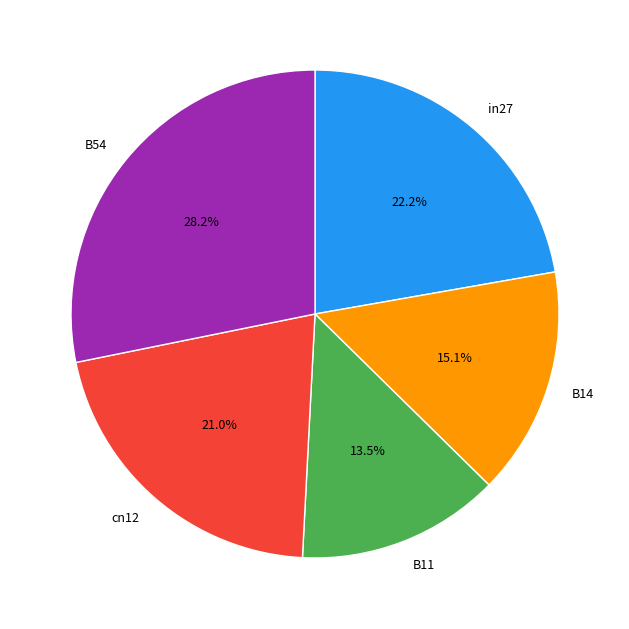

Which has a higher value, B11 or cn12?

cn12